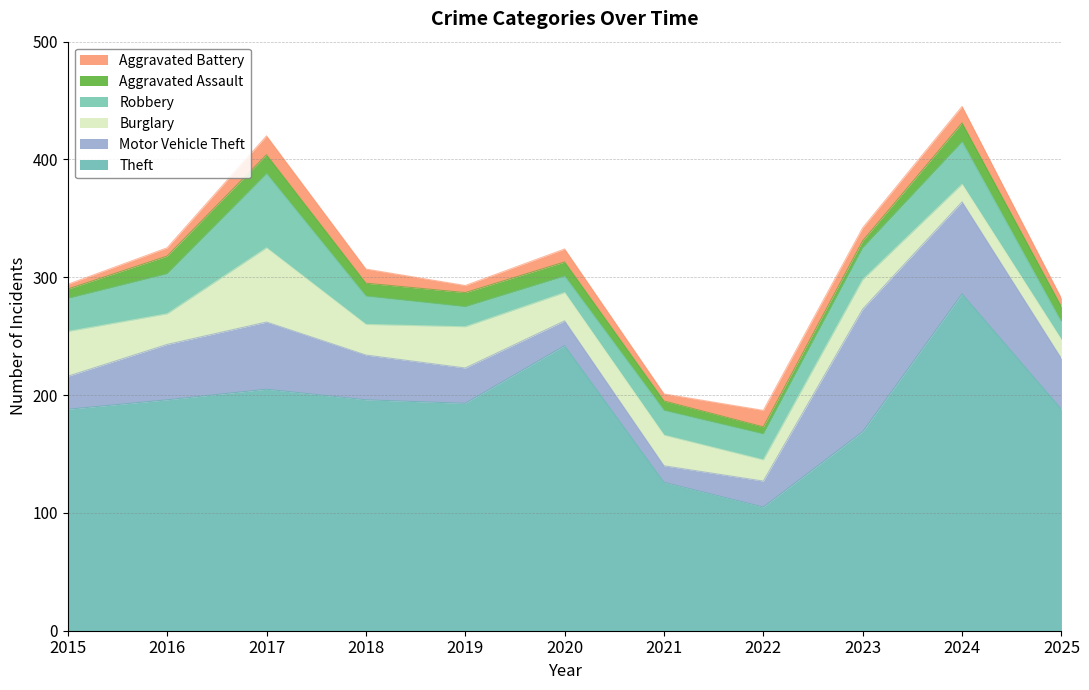

What is the lowest value of the Burglary series?

15